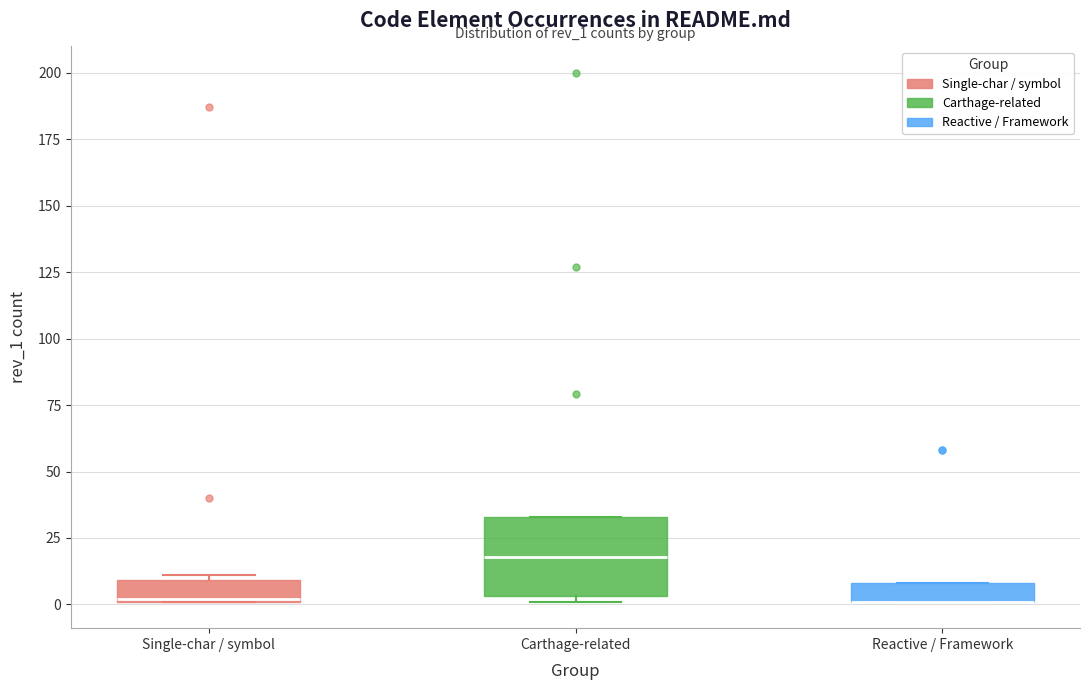

Comparing the boxes themselves (not the whiskers), which one is the tallest?

Carthage-related